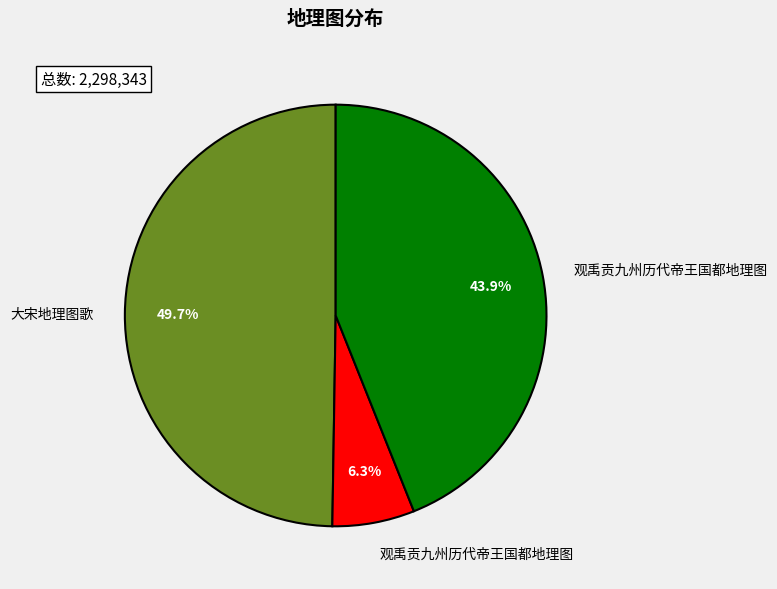

Is there a majority slice in this chart?

No